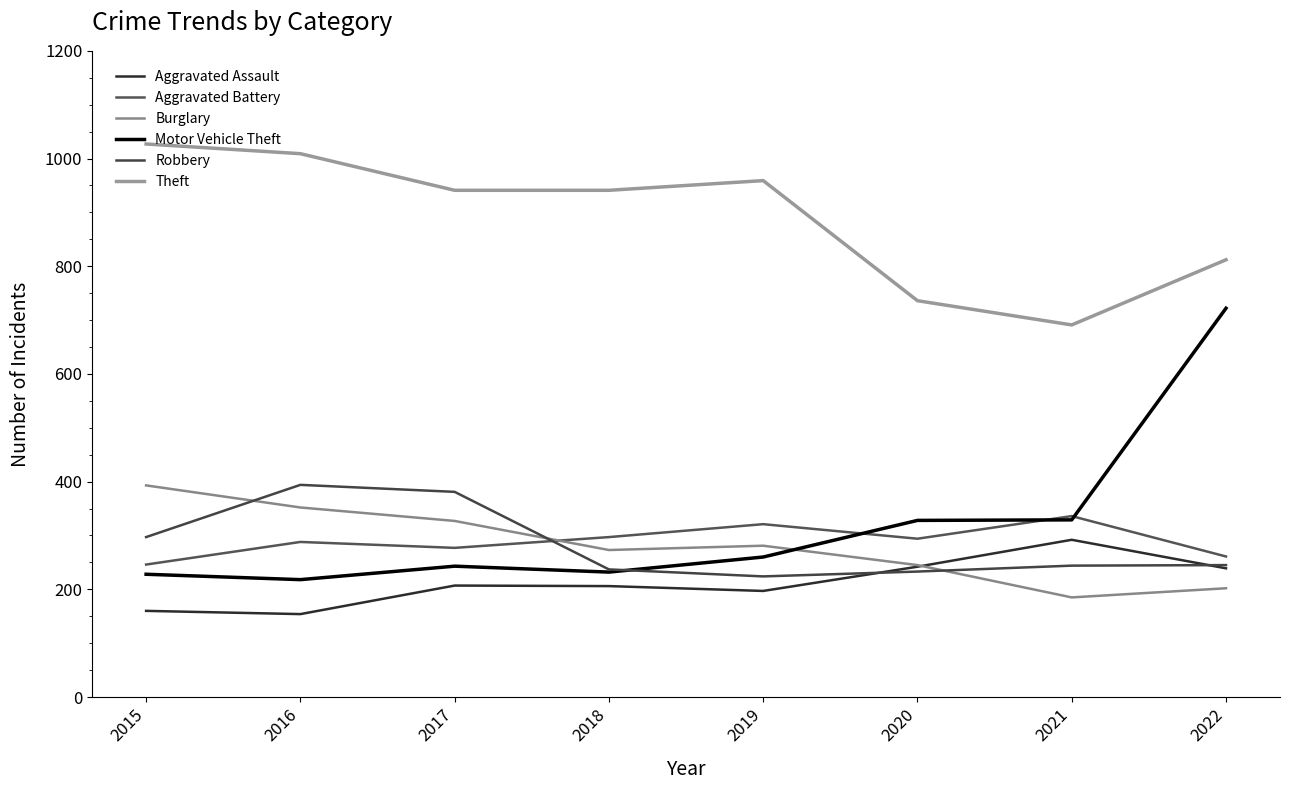

True or false: Theft and Burglary cross at least once.

False